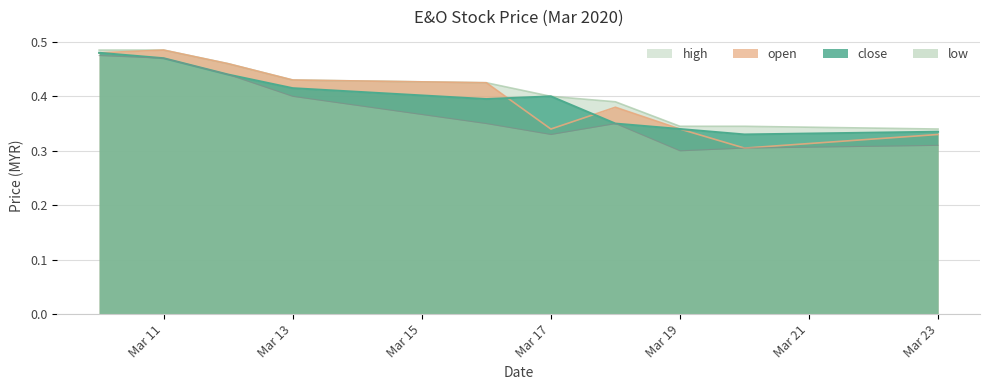

How many intersections are there between open and close?

2